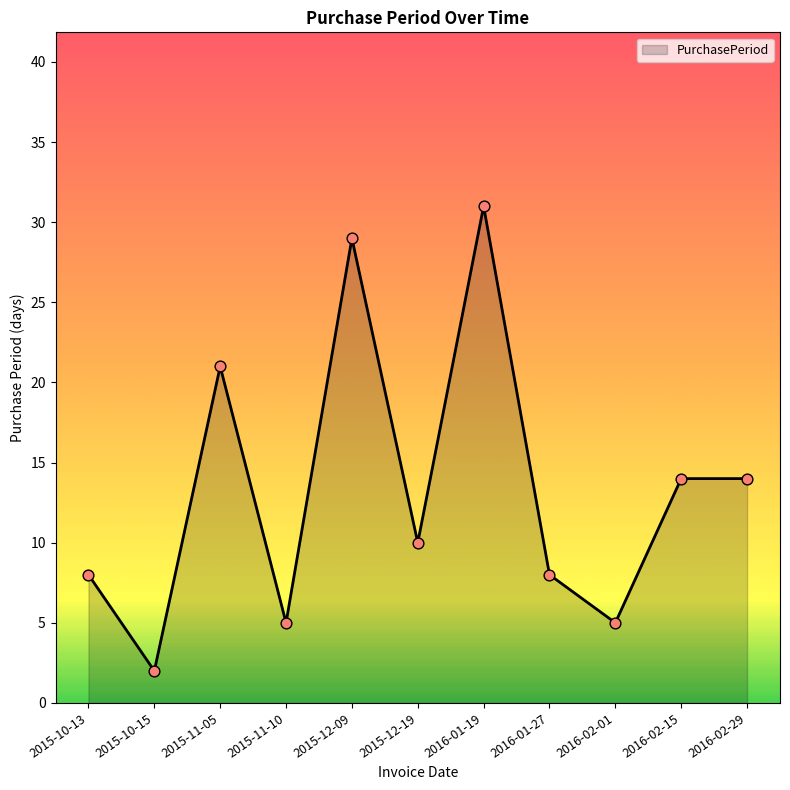

Between 2016-02-15 and 2016-02-01, which is larger?

2016-02-15